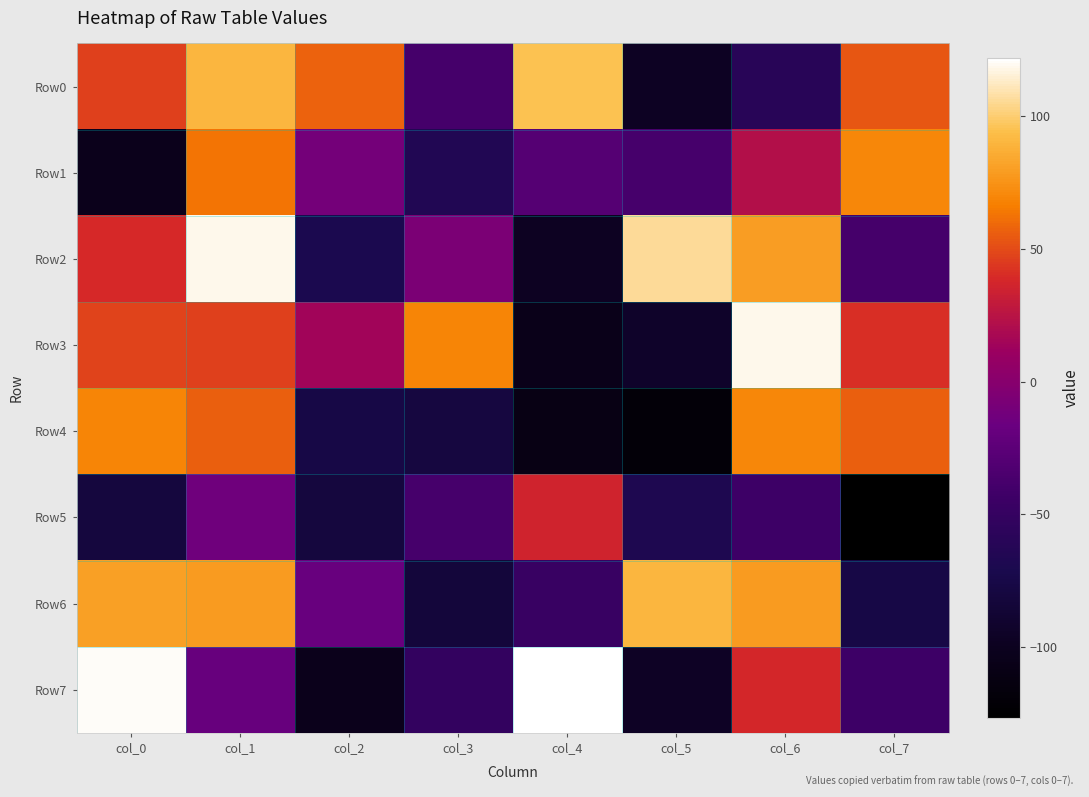

What is the difference between the highest and lowest values at col_0?

224